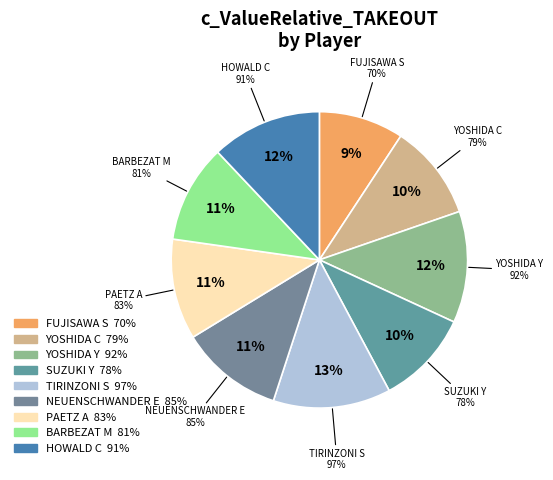

Which slice is the largest?

TIRINZONI S
(660100)